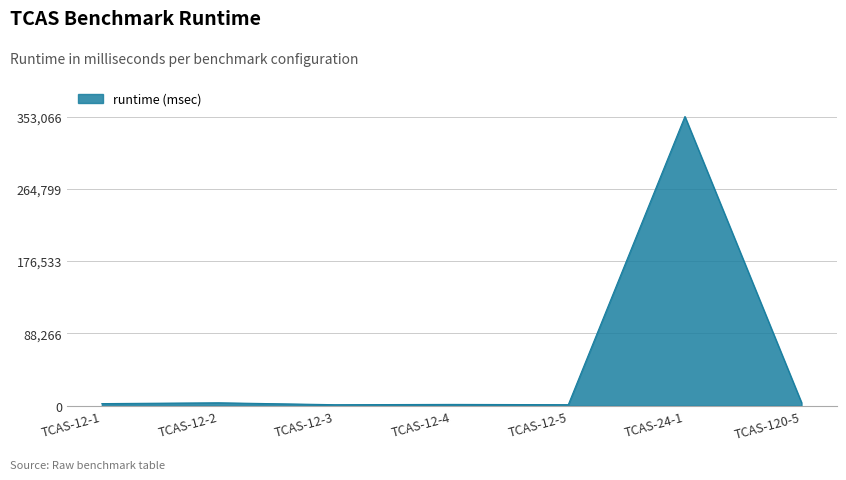

The chart shows a value of 1357 at TCAS-12-5. True or false?

True